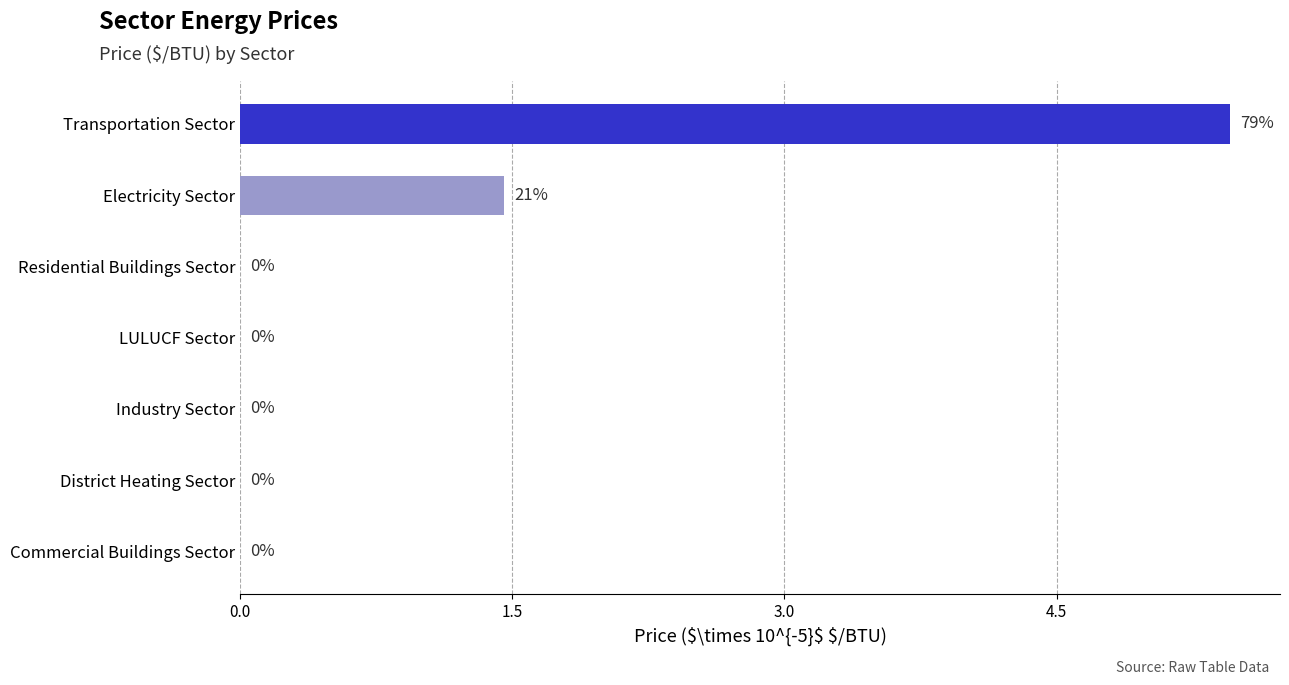

Which has a higher value, Electricity Sector or Commercial Buildings Sector?

Electricity Sector